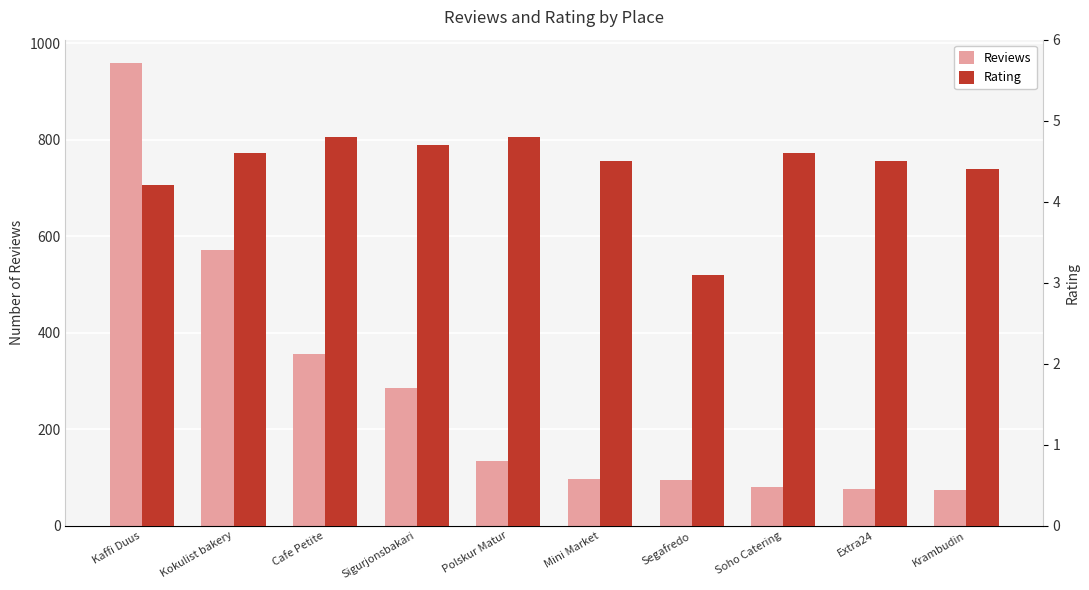

Reading left to right, transcribe all the data shown in this chart.

Reviews: Kaffi Duus=959.0	Kokulist bakery=571.0	Cafe Petite=355.0	Sigurjonsbakari=286.0	Polskur Matur=133.0	Mini Market=96.0	Segafredo=94.0	Soho Catering=79.0	Extra24=75.0	Krambudin=74.0
Rating: Kaffi Duus=4.2	Kokulist bakery=4.6	Cafe Petite=4.8	Sigurjonsbakari=4.7	Polskur Matur=4.8	Mini Market=4.5	Segafredo=3.1	Soho Catering=4.6	Extra24=4.5	Krambudin=4.4